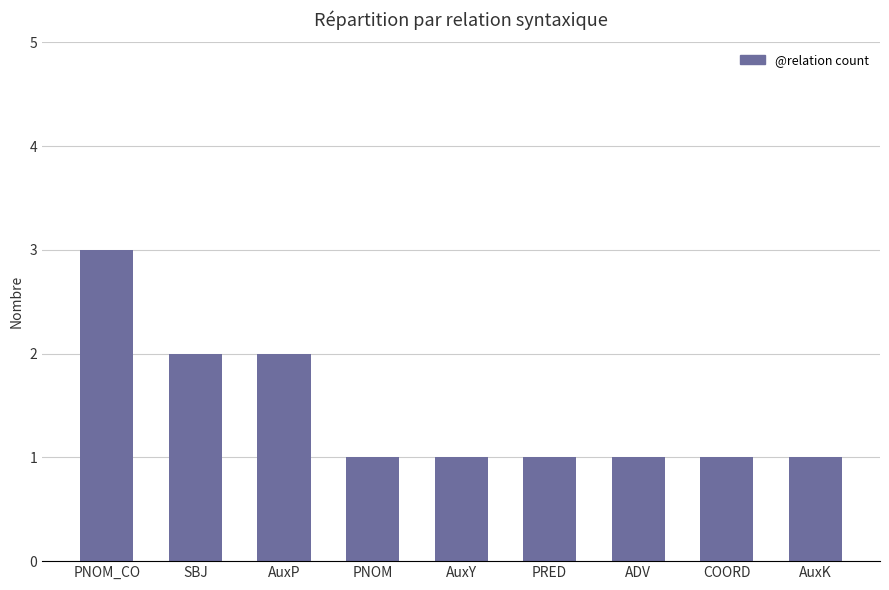

What is the label of the 8th bar from the right?

SBJ